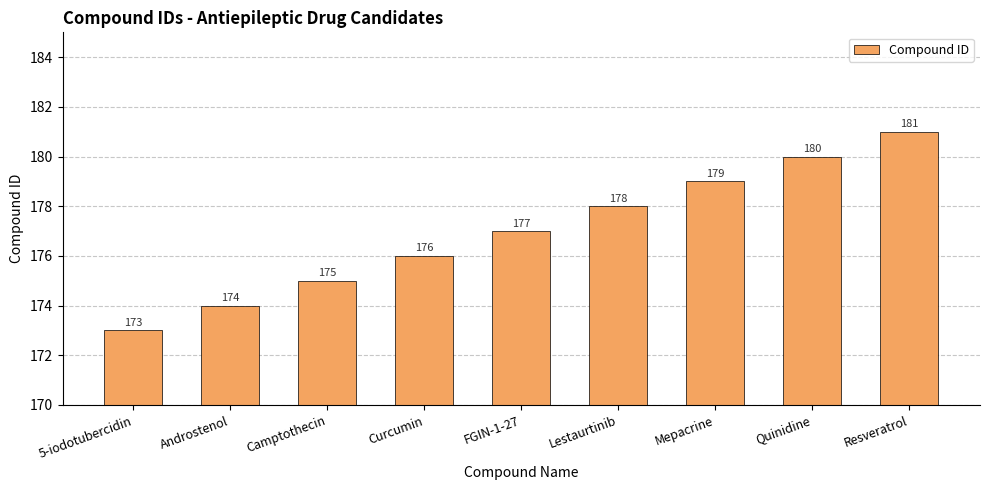

List the labels in order of value, largest first.

Resveratrol, Quinidine, Mepacrine, Lestaurtinib, FGIN-1-27, Curcumin, Camptothecin, Androstenol, 5-iodotubercidin